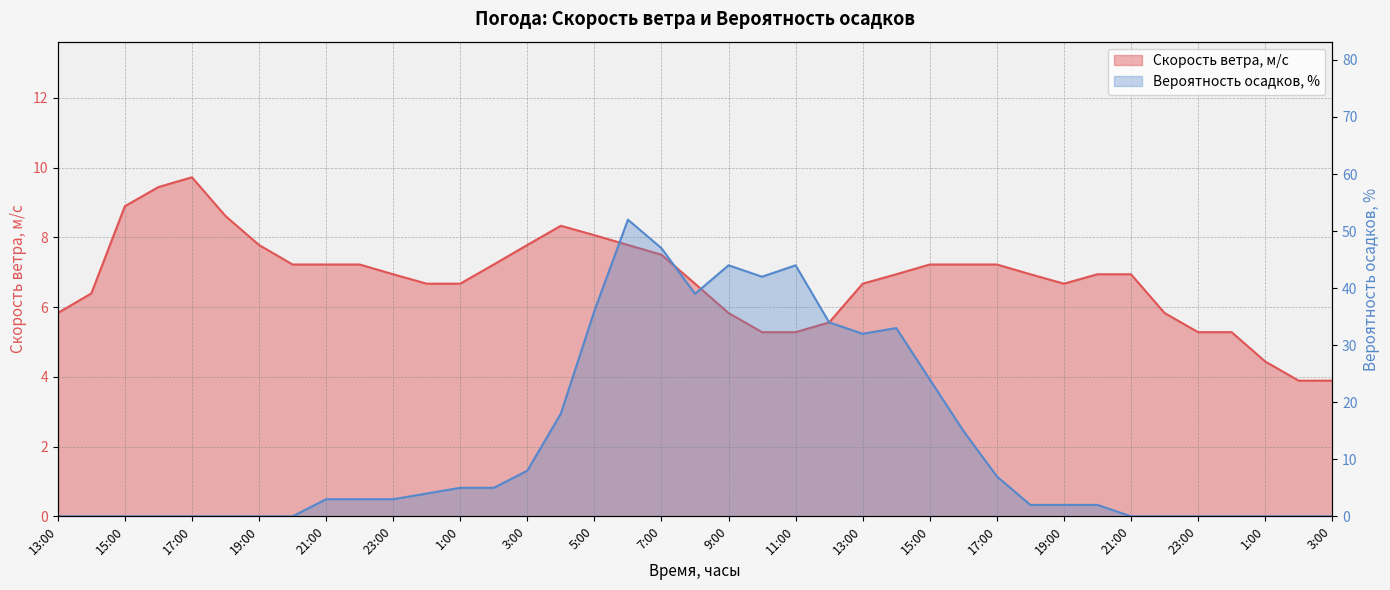

Between which two adjacent categories do Скорость ветра, м/c and Вероятность осадков, % first intersect?

2:00 and 3:00